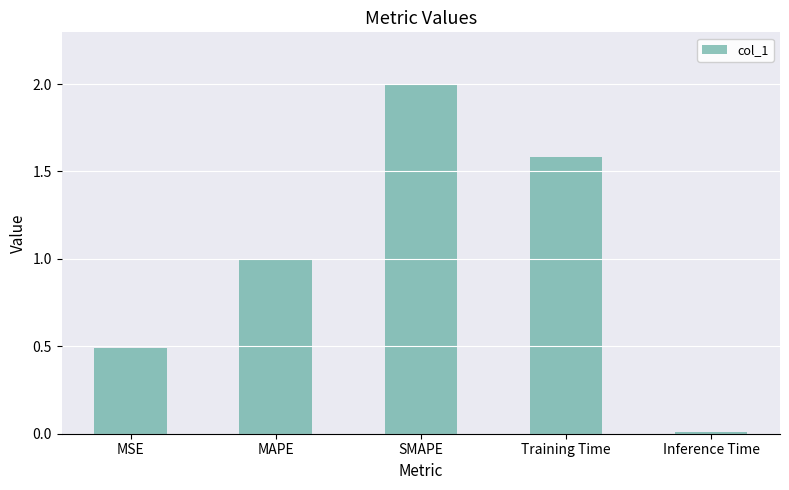

Count the number of data series in this chart.

1